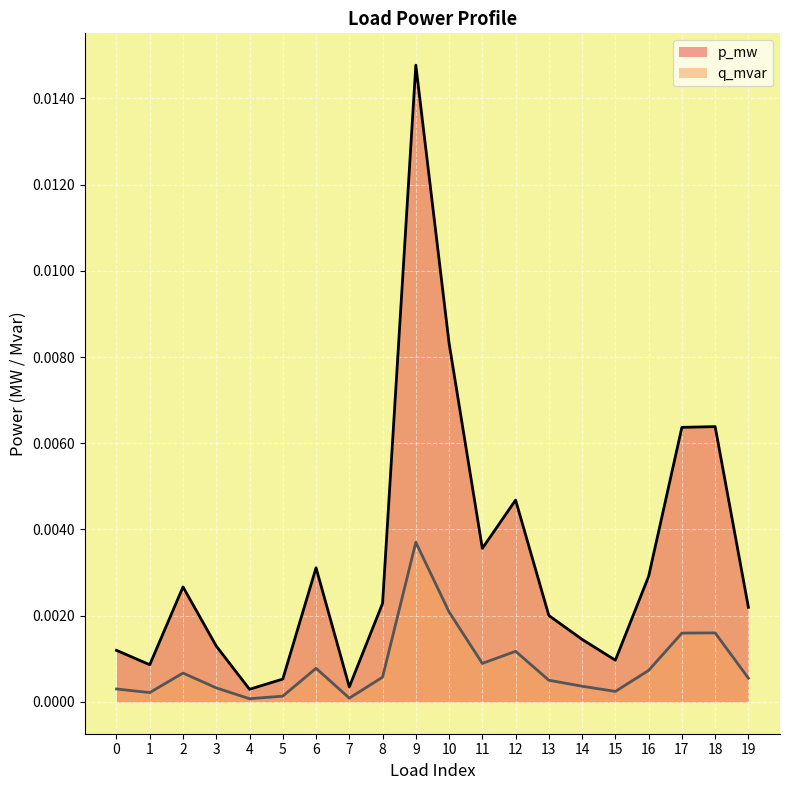

Which label corresponds to the largest value in the chart?

9